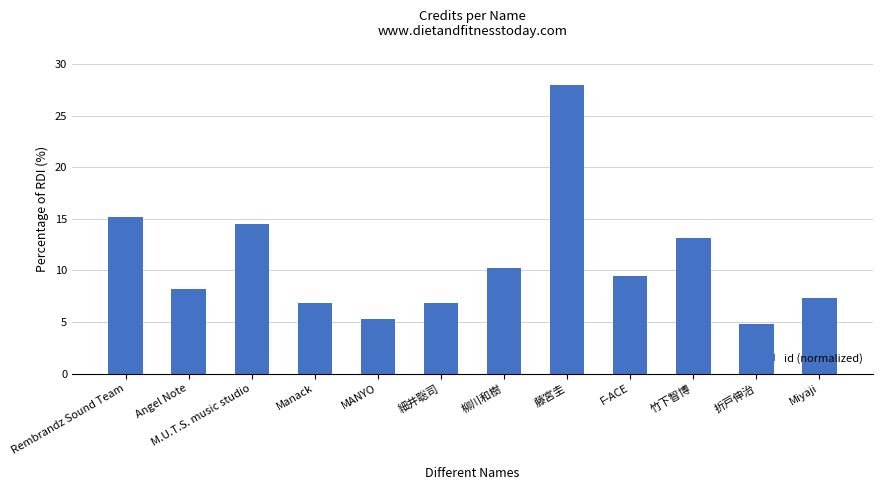

At which category does the chart reach its minimum across all series?

折戸伸治